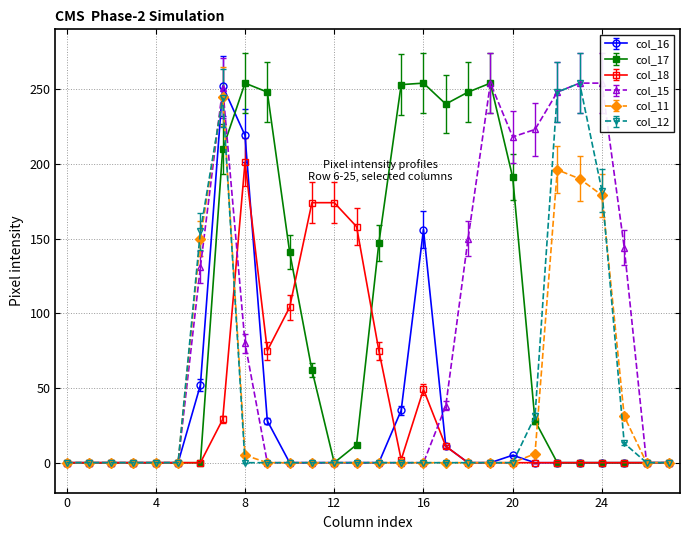

What is the maximum value shown in the chart?

274.3